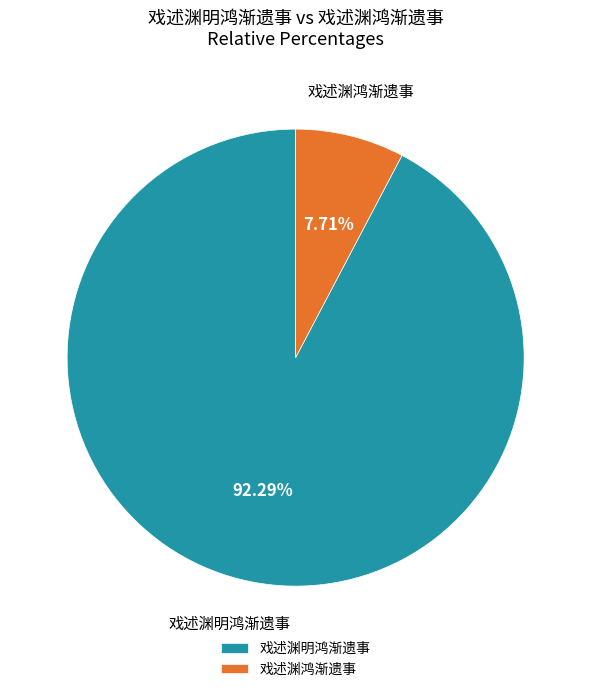

Rank the categories by value from highest to lowest.

戏述渊明鸿渐遗事, 戏述渊鸿渐遗事